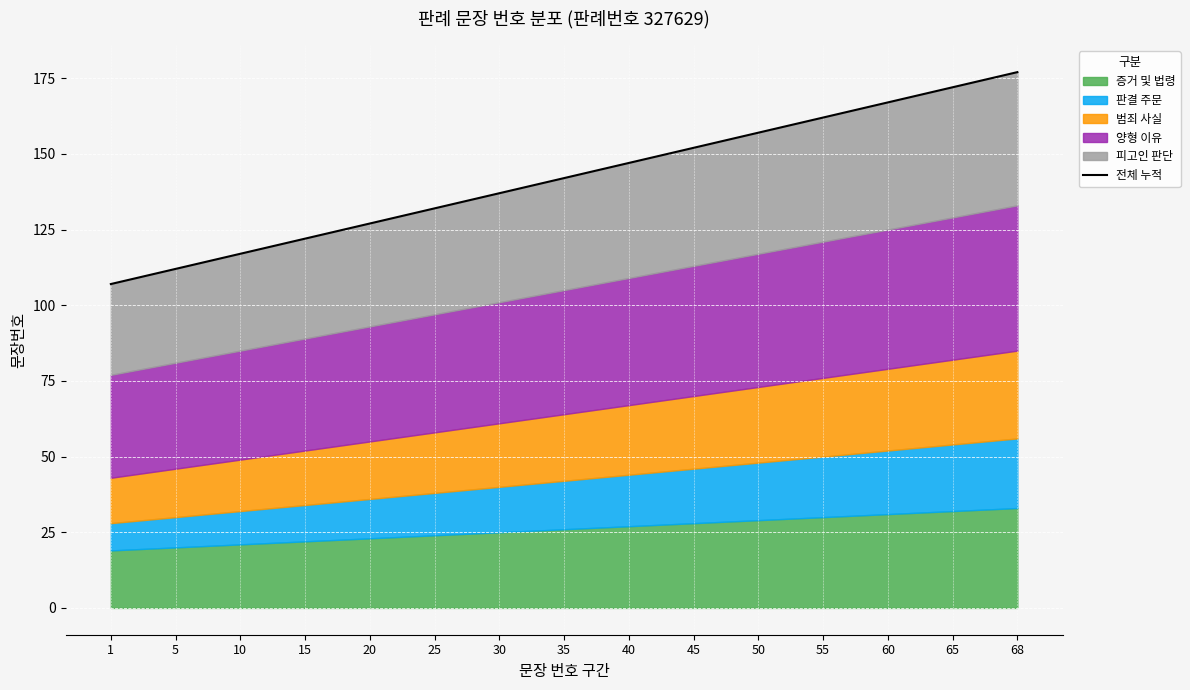

Between 55 and 5, which is larger?

55